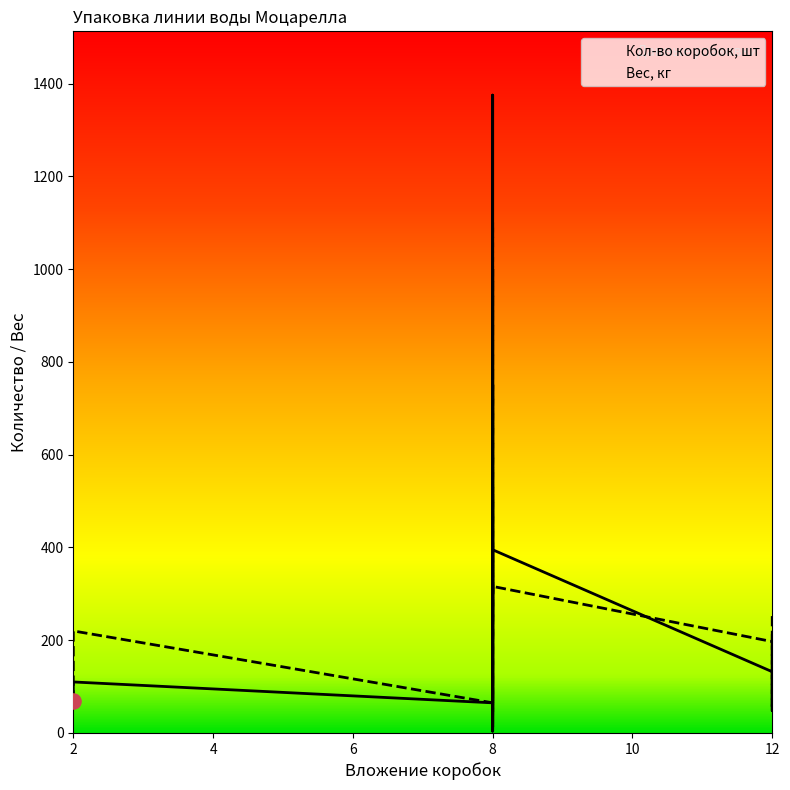

Which series has the widest spread of Y values?

Кол-во коробок, шт